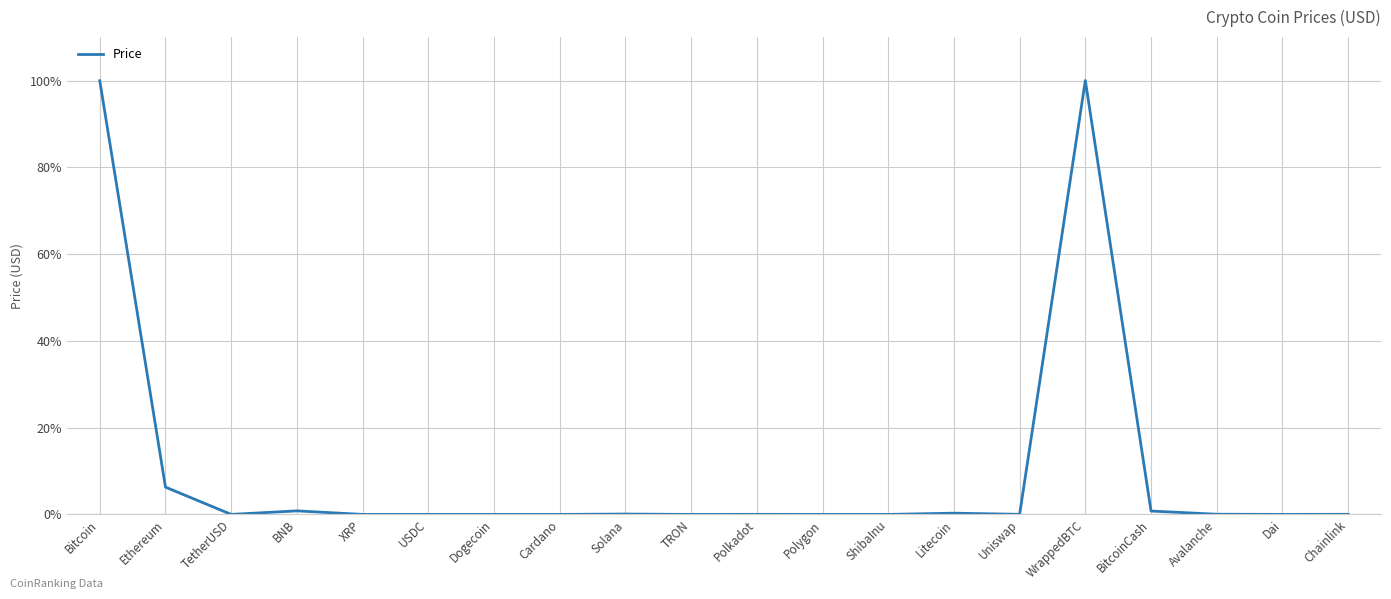

The chart shows a value of 61.8 at Bitcoin. True or false?

False